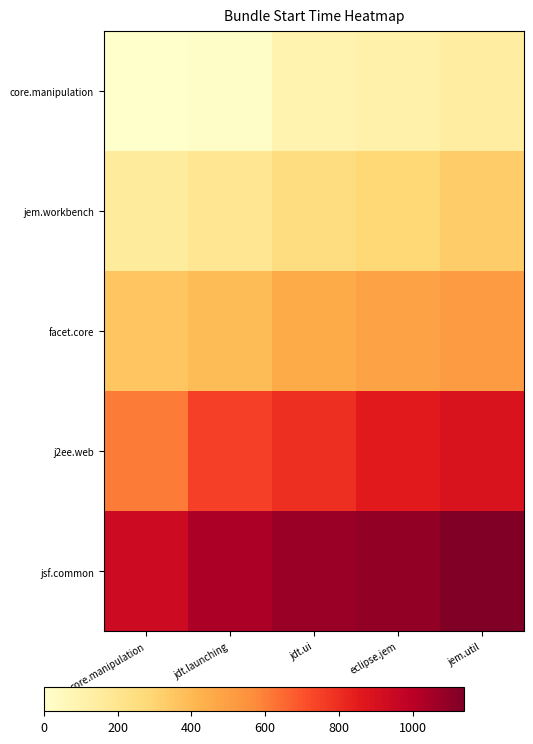

Reading left to right, extract all data points from this chart.

core.manipulation: core.manipulation=0	jdt.launching=16	jdt.ui=94	eclipse.jem=109	jem.util=140
jem.workbench: core.manipulation=156	jdt.launching=187	jdt.ui=250	eclipse.jem=281	jem.util=328
facet.core: core.manipulation=359	jdt.launching=390	jdt.ui=452	eclipse.jem=484	jem.util=515
j2ee.web: core.manipulation=608	jdt.launching=749	jdt.ui=796	eclipse.jem=858	jem.util=889
jsf.common: core.manipulation=936	jdt.launching=1030	jdt.ui=1076	eclipse.jem=1092	jem.util=1139